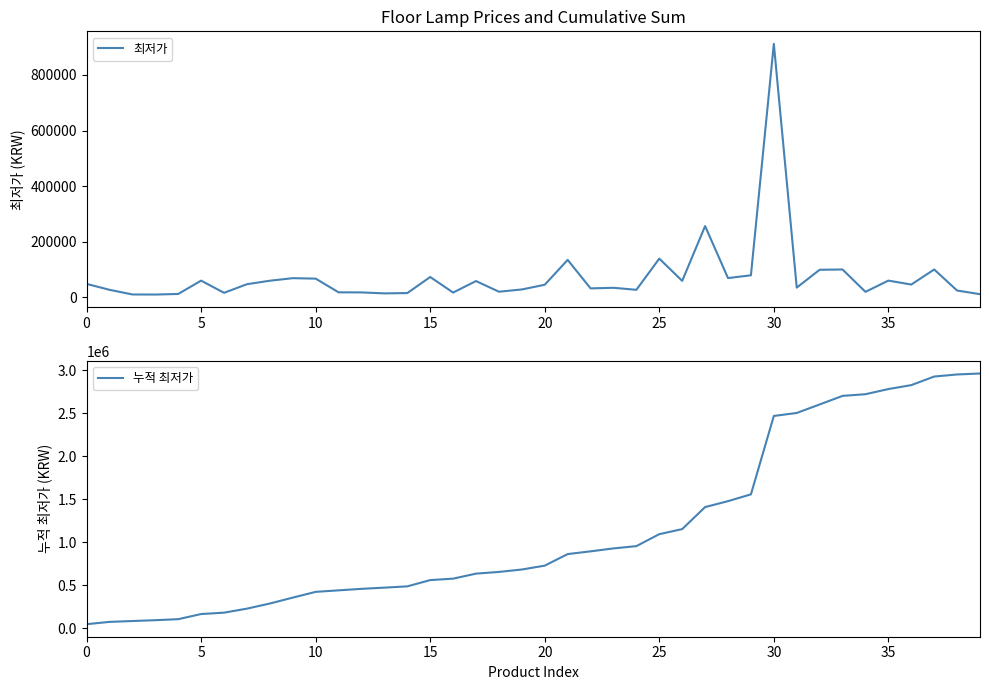

Does the chart have visible grid lines?

No